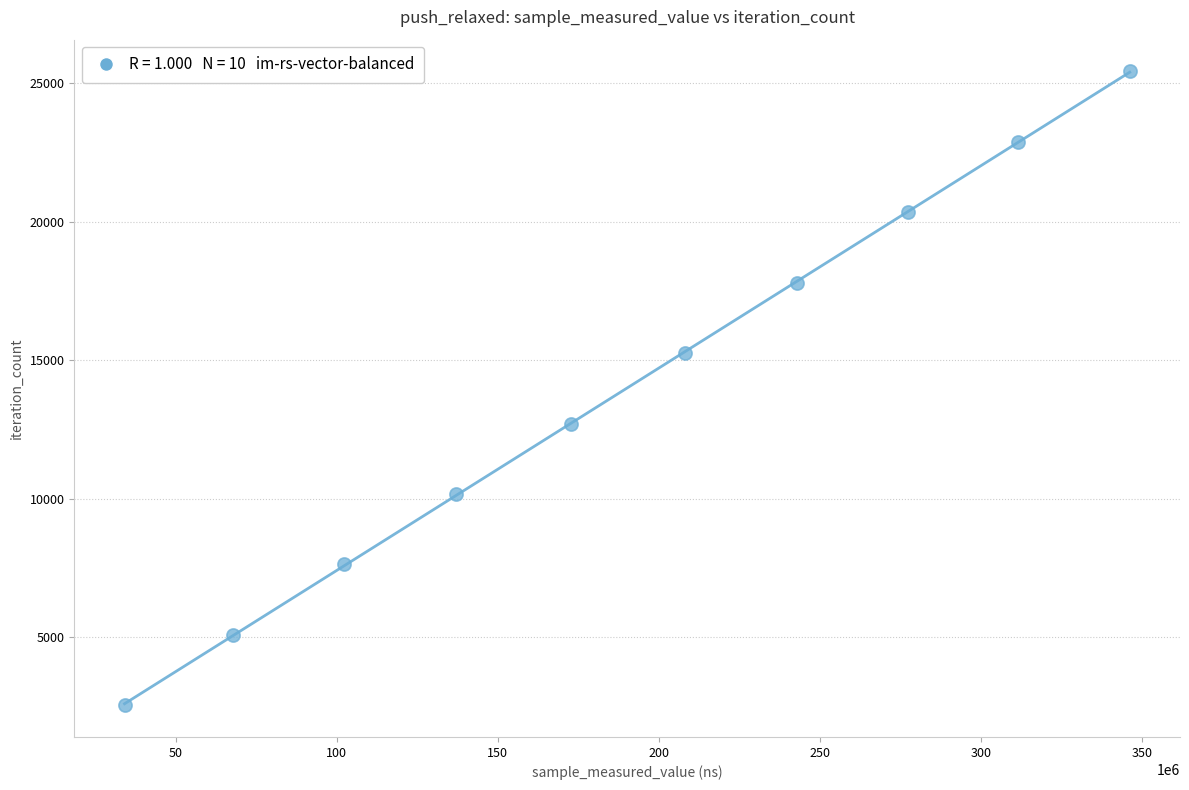

What is the average X value?

189989691